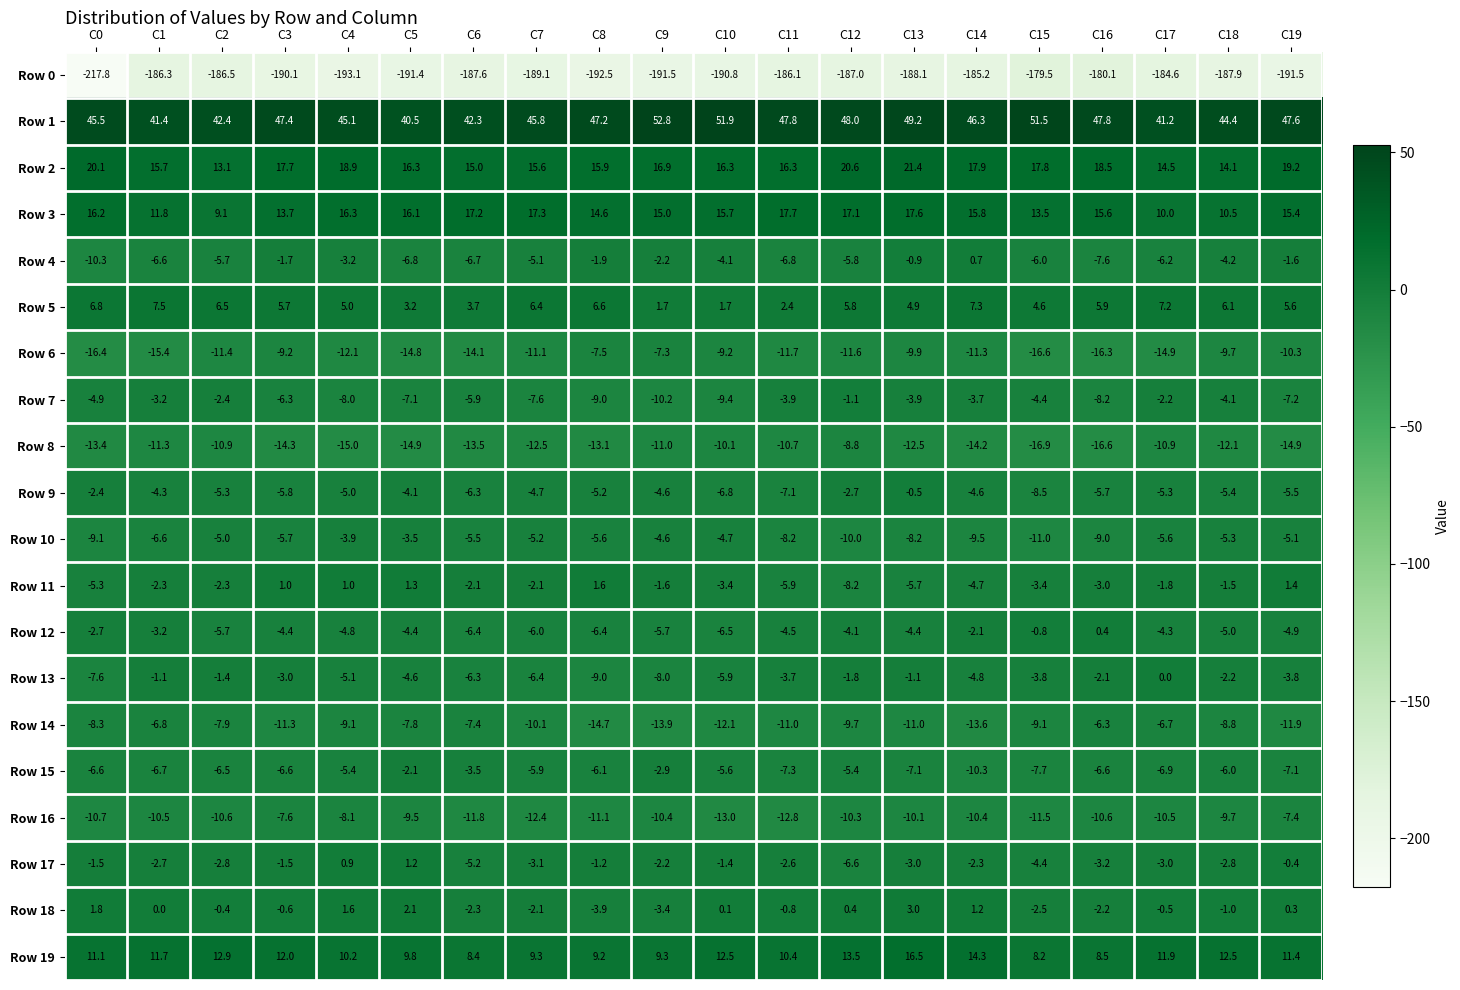

Rank the series by their maximum value, from lowest to highest.

Row 0, Row 8, Row 16, Row 6, Row 14, Row 10, Row 15, Row 7, Row 9, Row 13, Row 12, Row 4, Row 17, Row 11, Row 18, Row 5, Row 19, Row 3, Row 2, Row 1